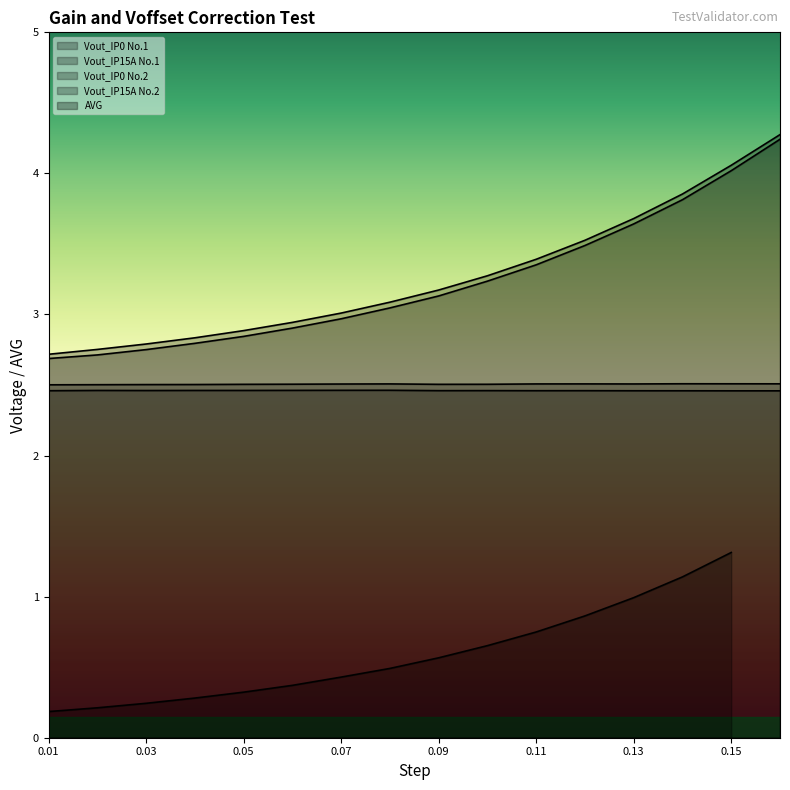

What value does the Vout_IP0 No.2 series have at 0.13?

2.5